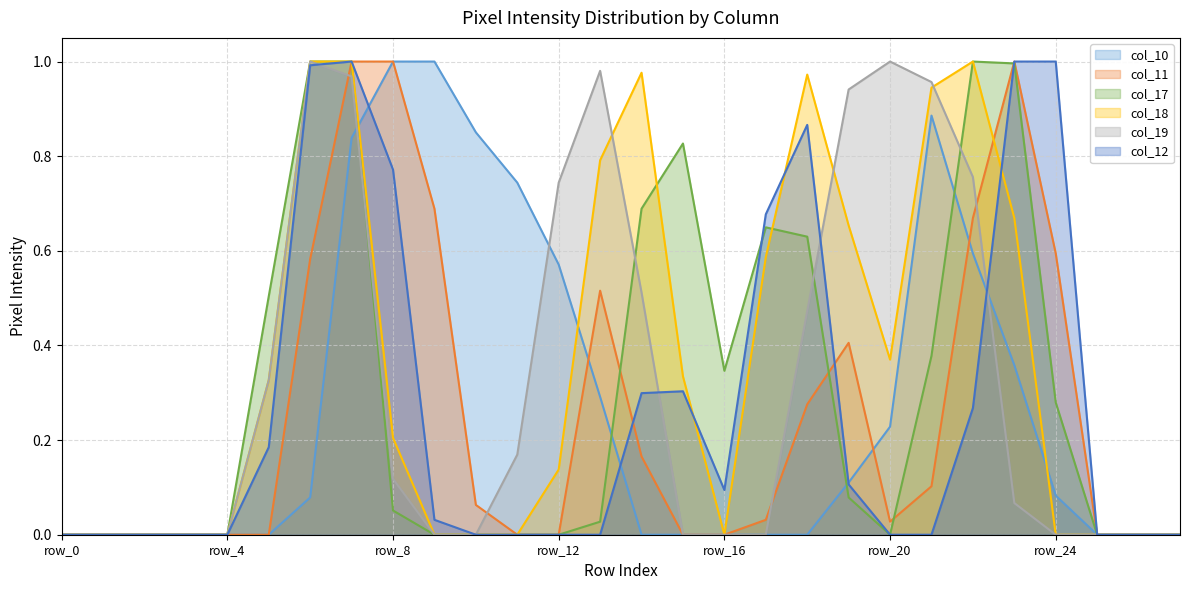

At row_12, list the series in order from largest to smallest.

col_19, col_10, col_18, col_11, col_17, col_12